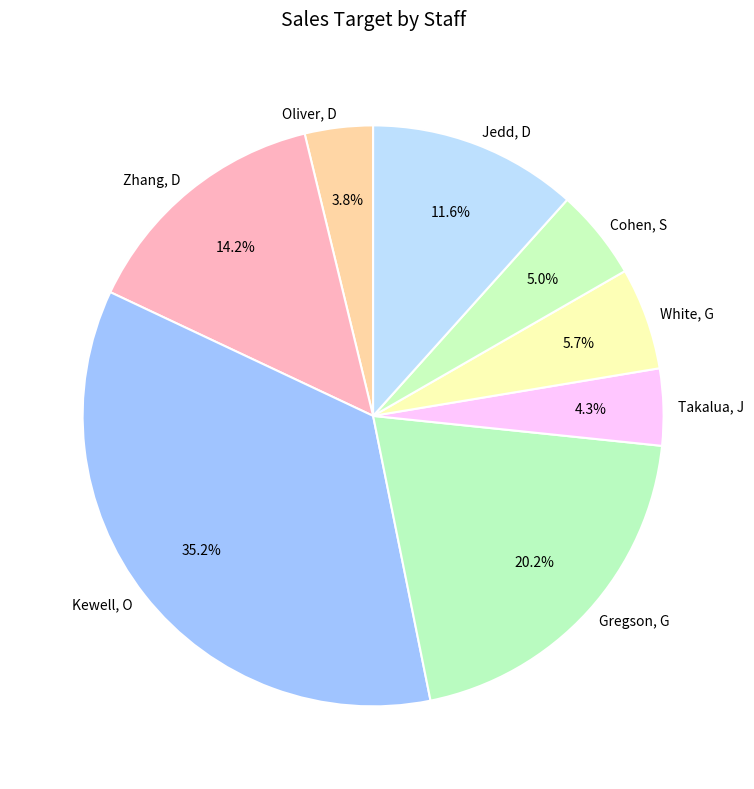

To the nearest percent, what is the difference between the largest and smallest slice percentages?

31%